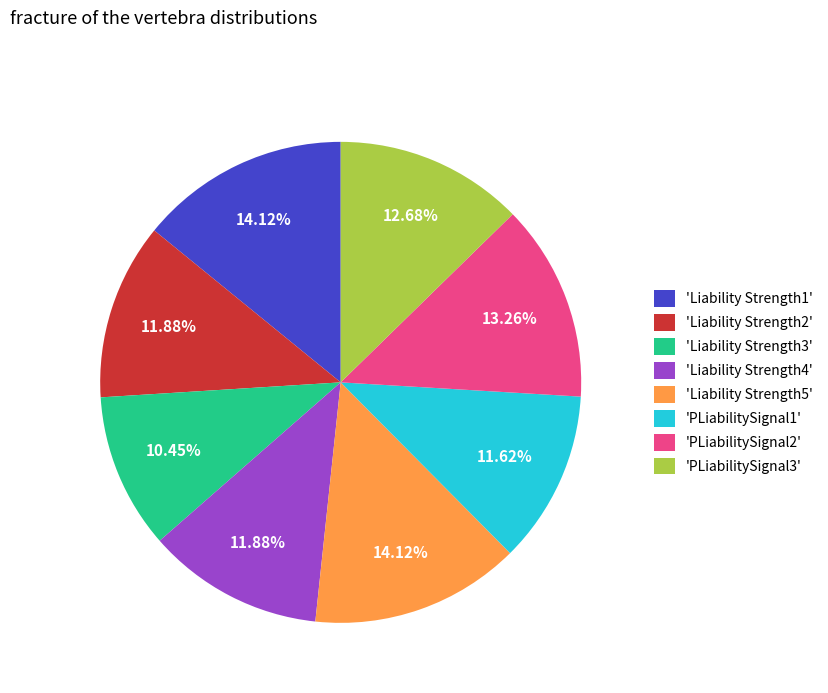

Which has a higher value, 'Liability Strength1' or 'PLiabilitySignal3'?

'Liability Strength1'